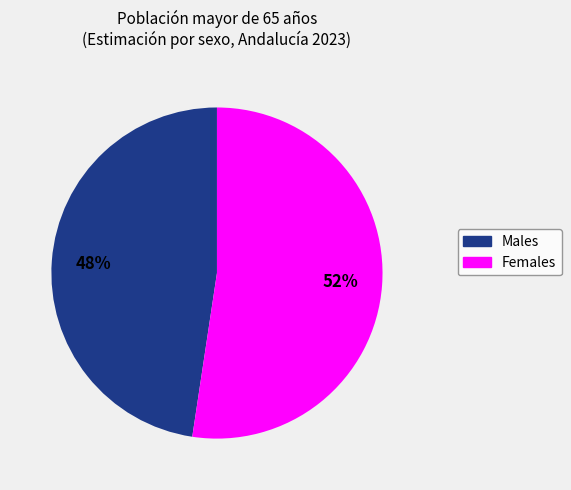

Is there a majority slice in this chart?

Yes